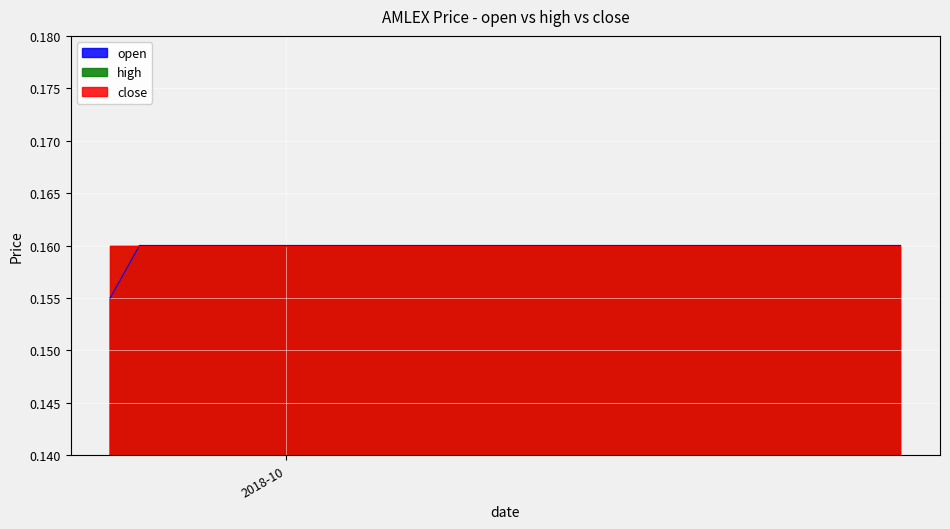

Which label corresponds to the largest value in the chart?

2018-09-26